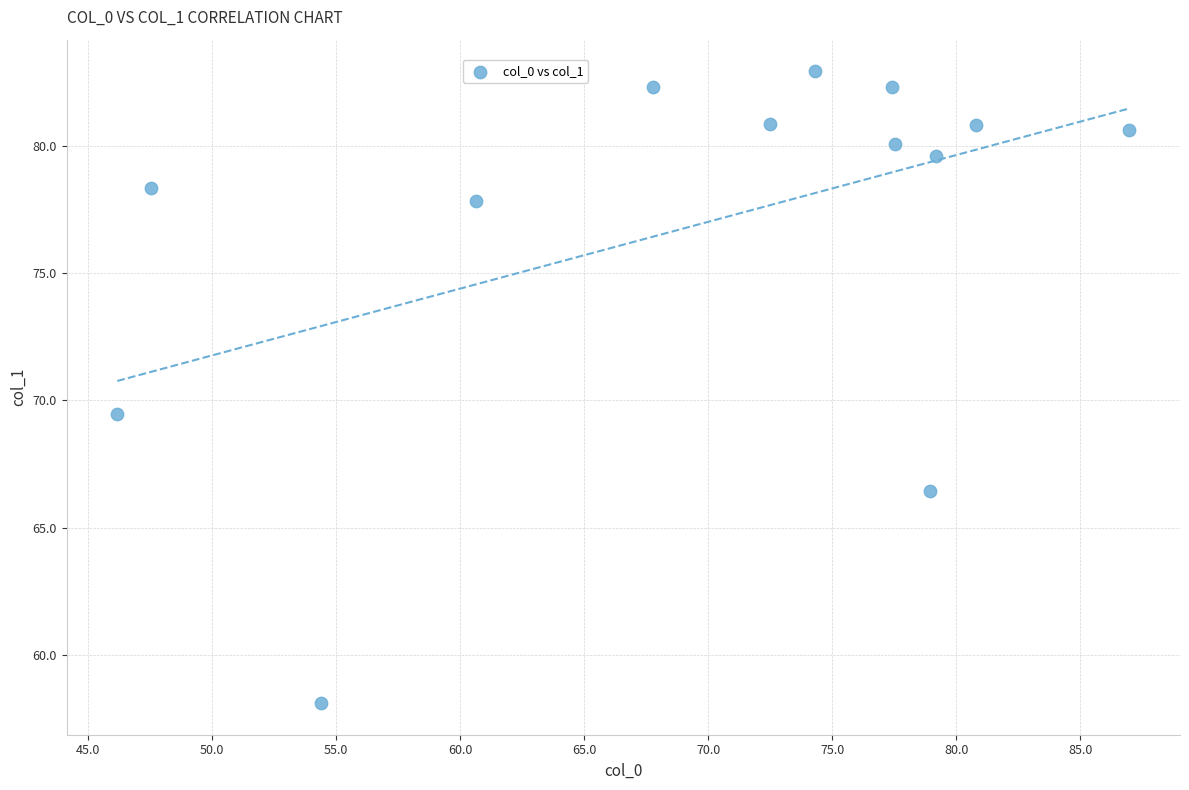

What Y value in the scatter plot is closest to 70?

69.5